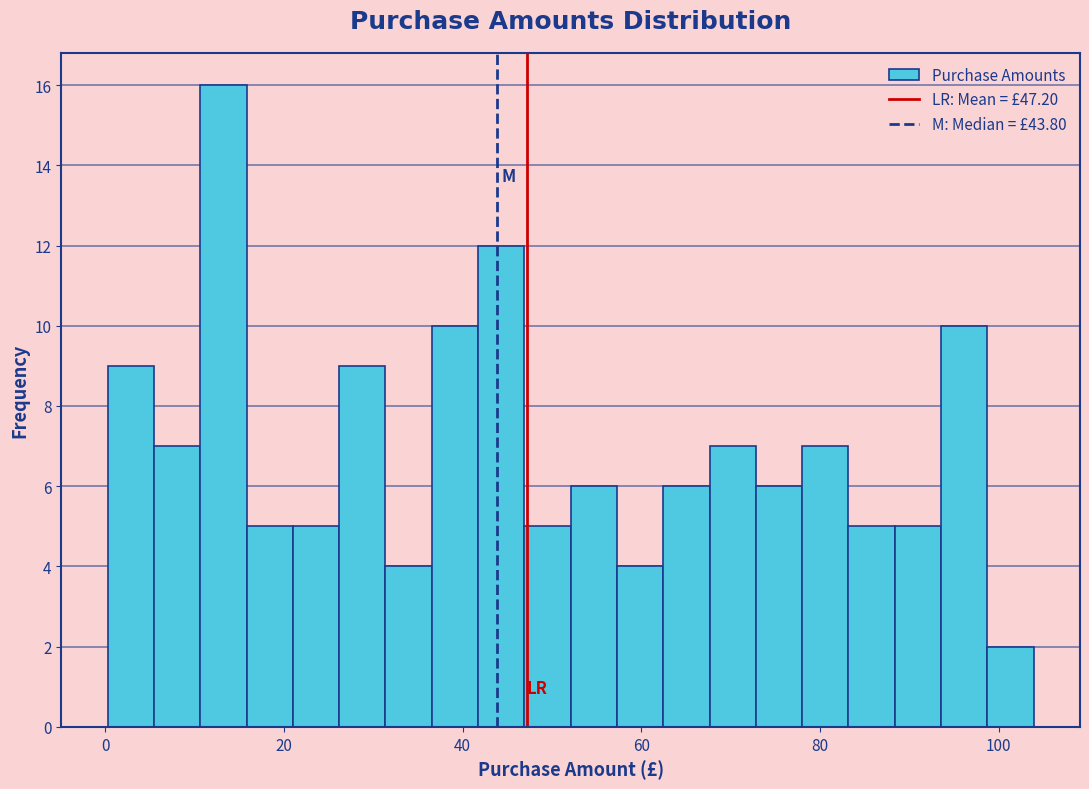

Around what value on the x-axis is the tallest bar? Give the approximate position of its centre, as read against the axis.

14